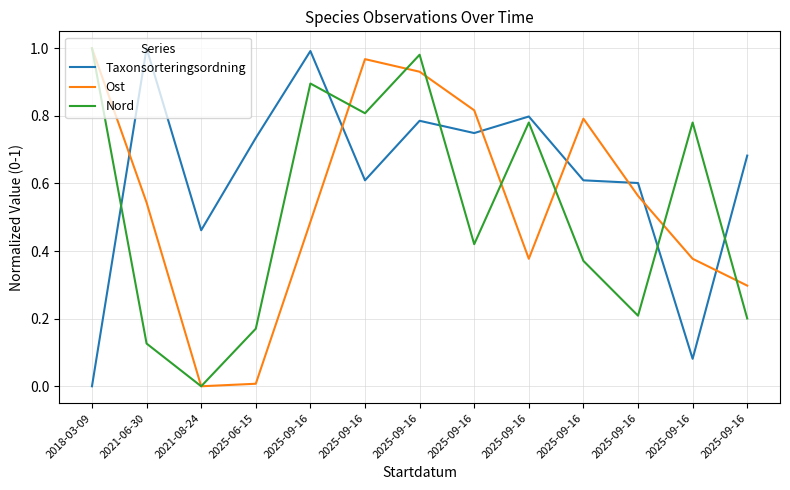

Between 2025-09-16 and 2025-09-16, which series saw the biggest shift?

Ost